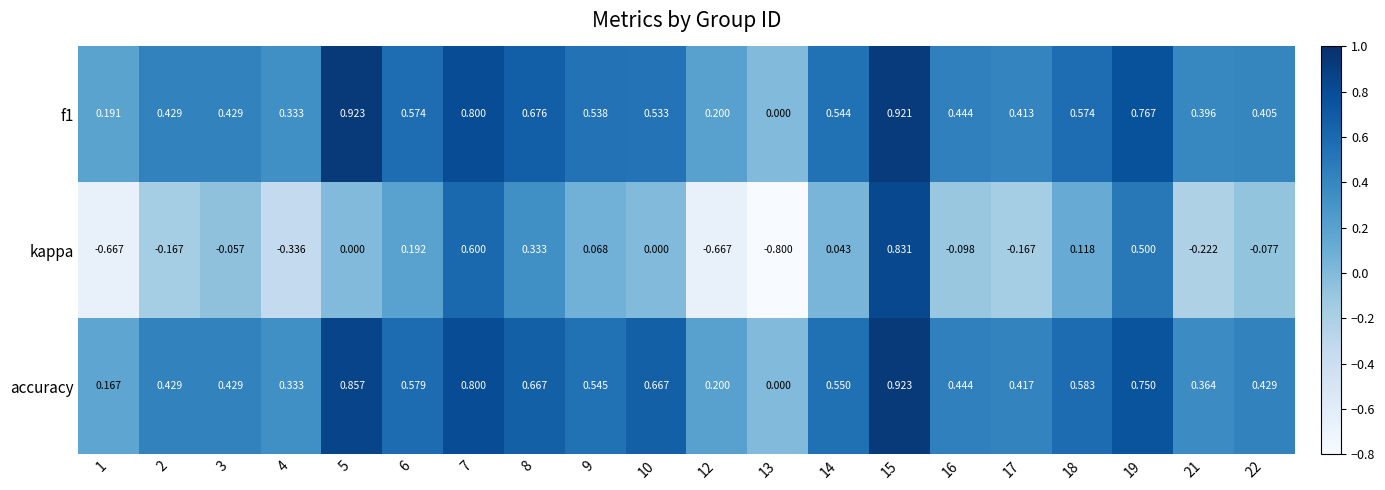

Which series has the largest range (max minus min)?

kappa